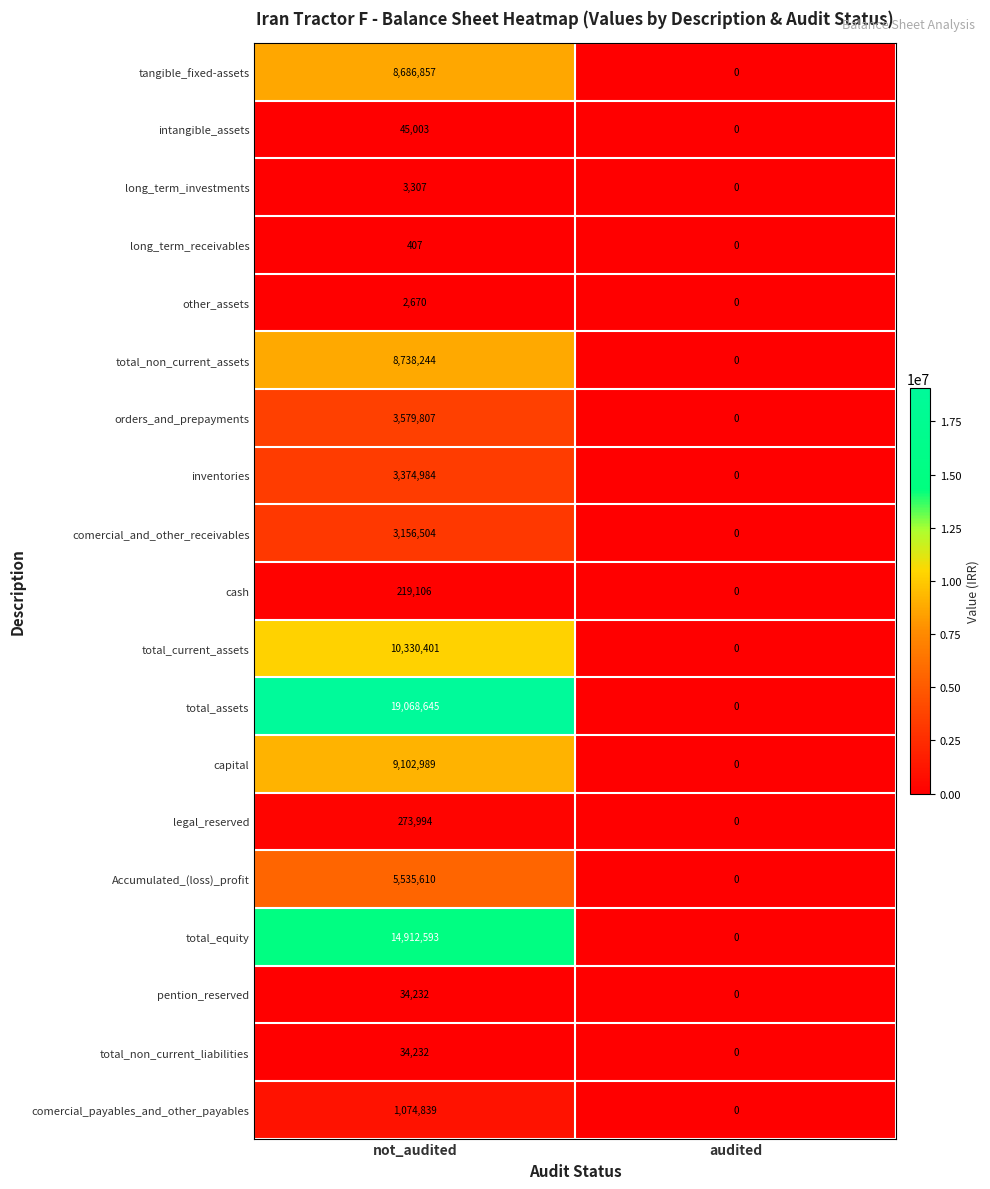

Which series has the largest total across all categories?

total_assets